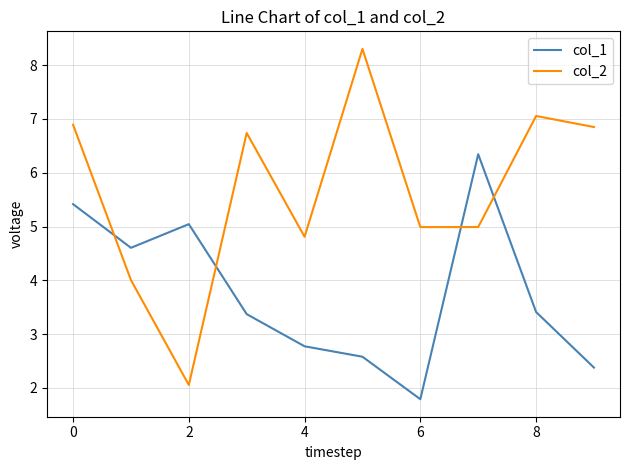

What is the average value of the col_1 series?

3.8